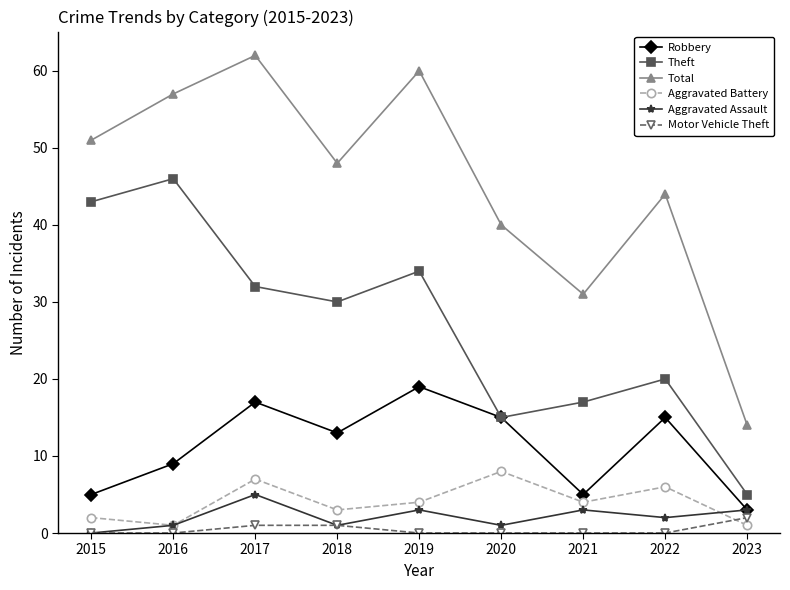

Which series has the widest spread of values?

Total